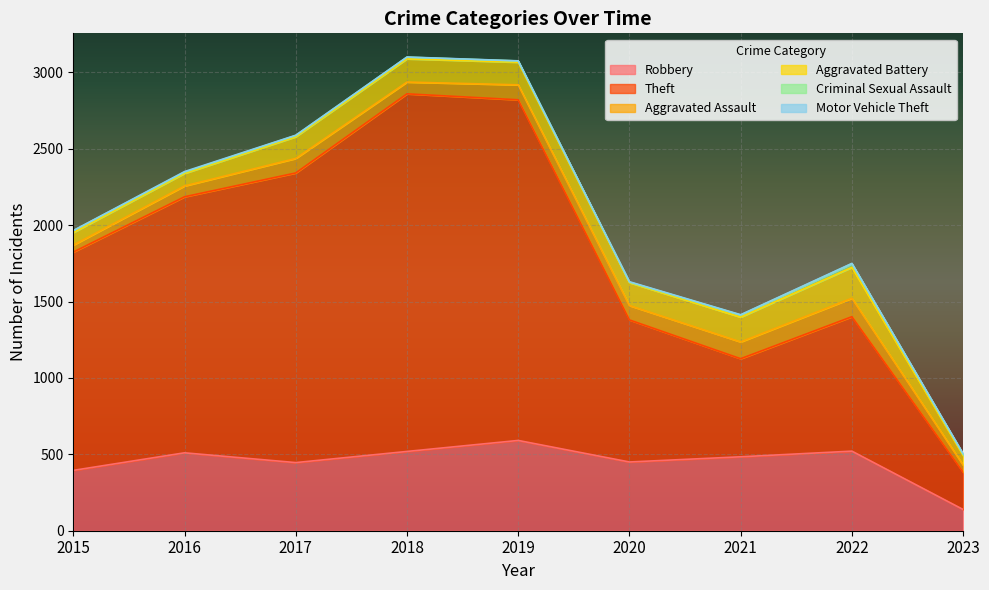

What is the value of the Motor Vehicle Theft point at the 9th from the left?

3